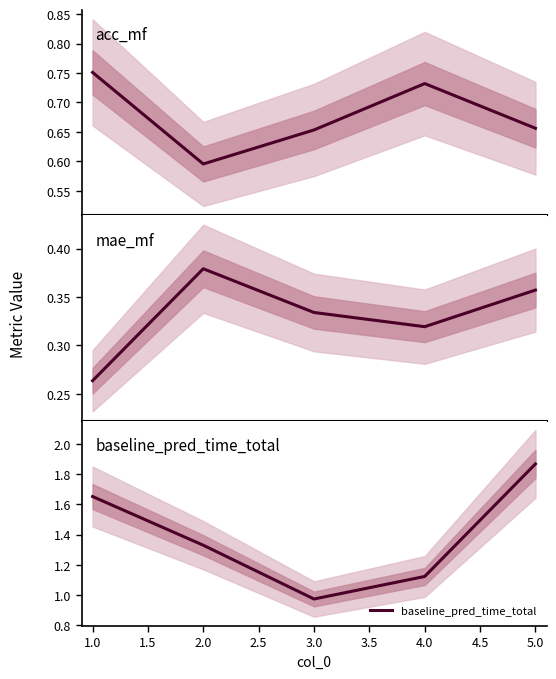

At which label does baseline_pred_time_total reach its peak?

5.0